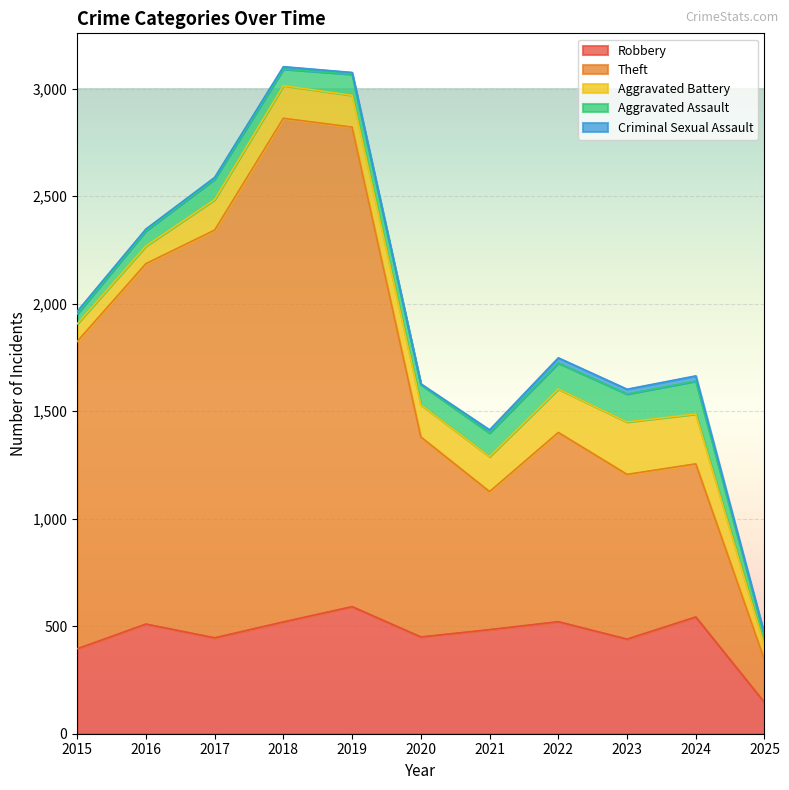

Reading left to right, transcribe all the data shown in this chart.

Robbery: 395	510	446	520	591	450	484	521	440	543	145
Theft: 1429	1676	1896	2342	2230	930	642	880	766	712	198
Aggravated Battery: 82	82	142	152	148	150	163	202	244	232	64
Aggravated Assault: 46	71	95	77	98	94	110	121	130	153	47
Criminal Sexual Assault: 12	8	8	11	8	3	14	24	22	24	7